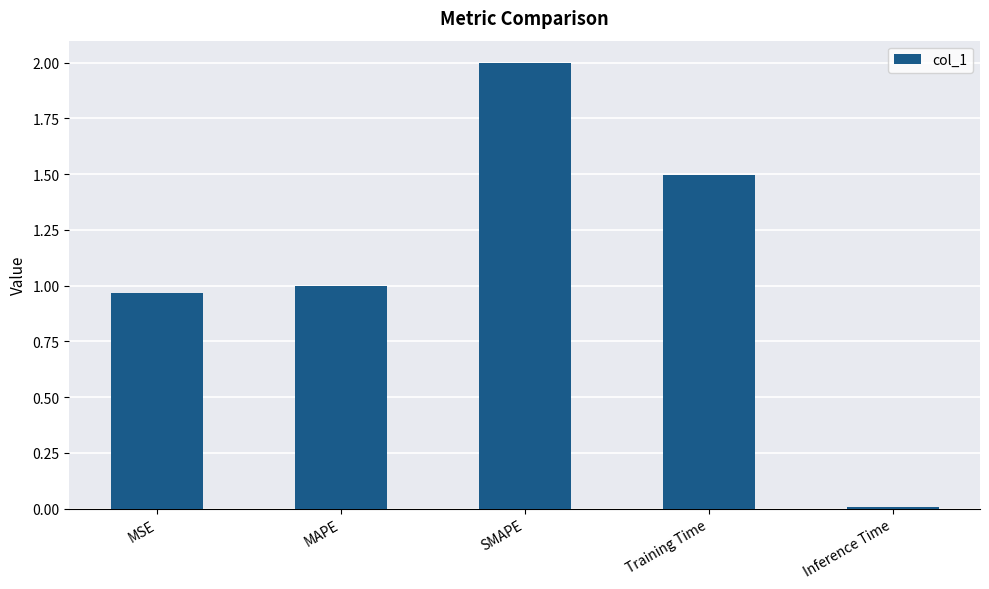

At which category does the chart reach its peak across all series?

SMAPE